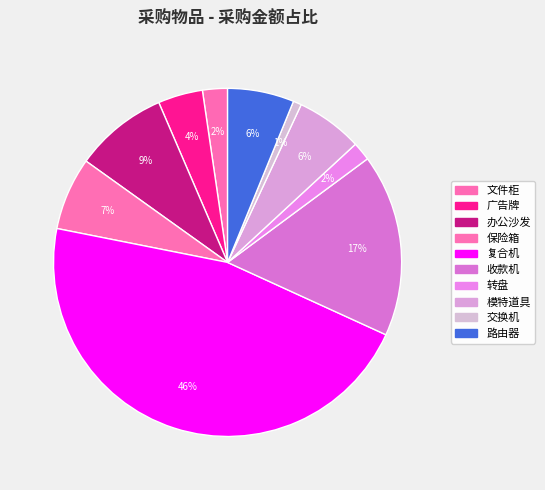

Does 交换机 account for over 50% of the chart?

No